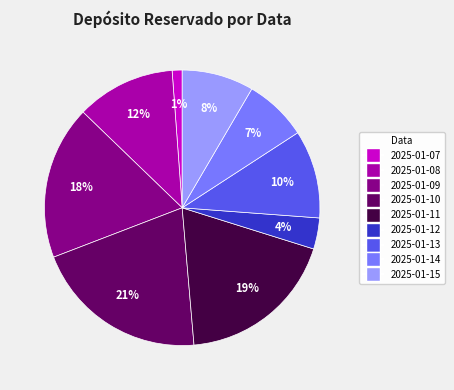

True or false: 2025-01-11 accounts for 19% of the total.

True